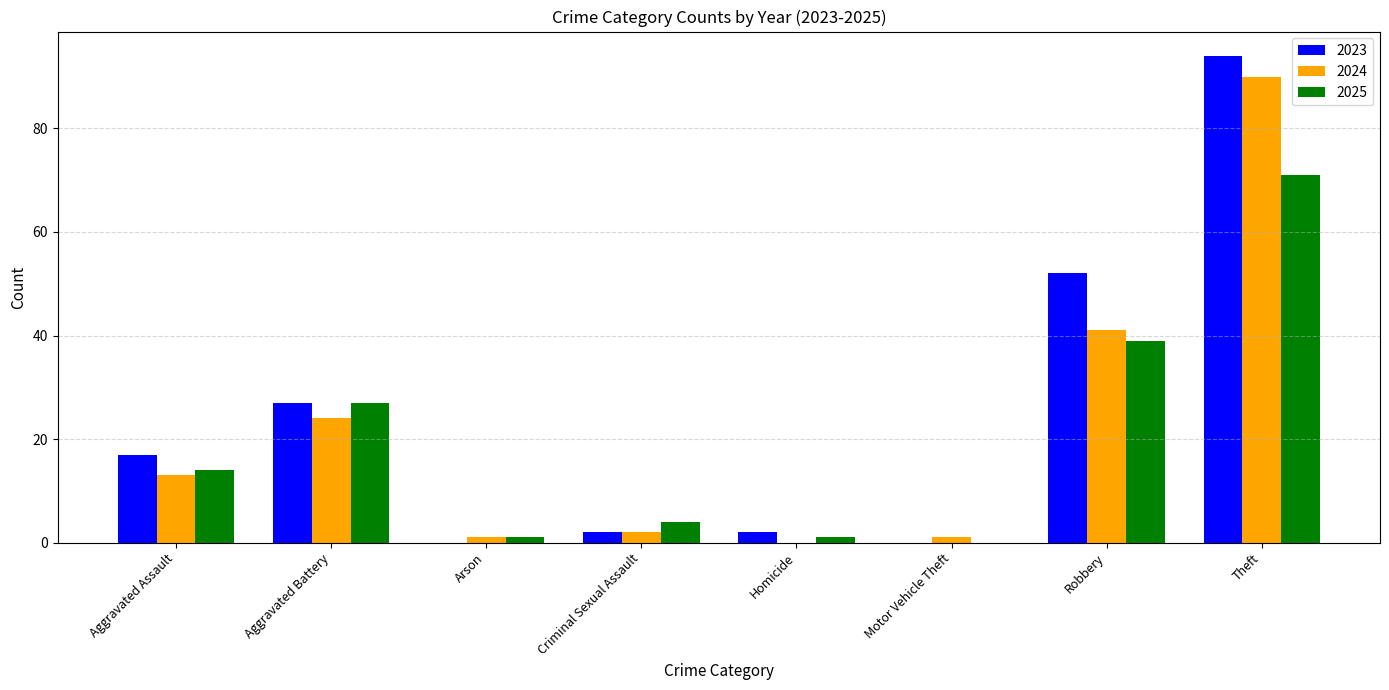

What is the total value across all series at Robbery?

132